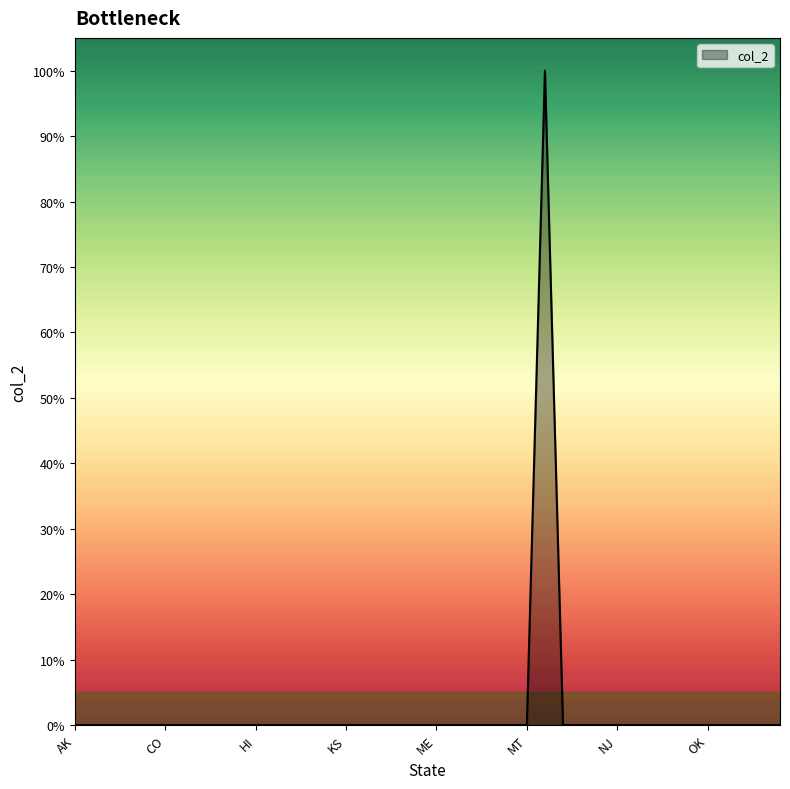

Does the chart have visible grid lines?

No